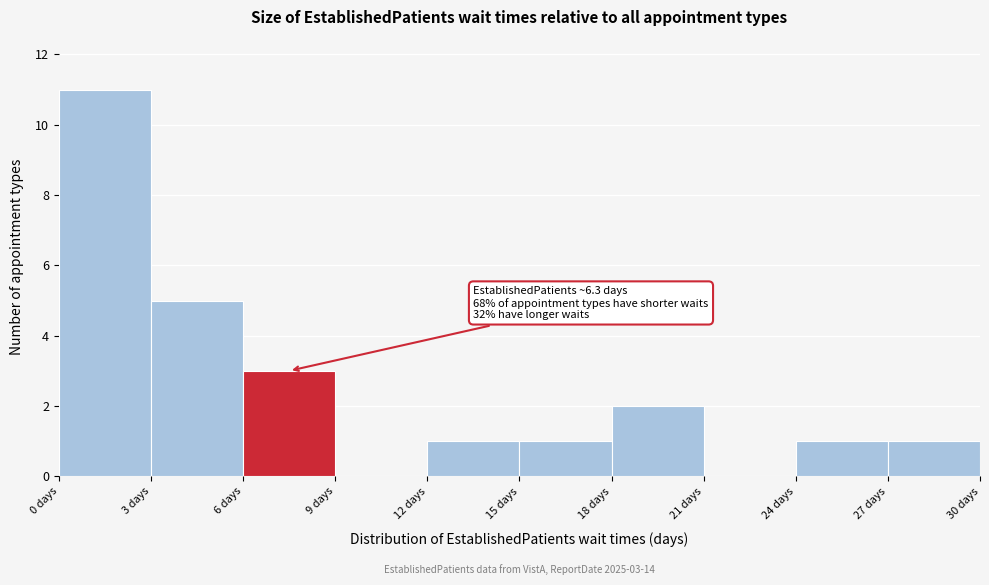

Over which range of the x-axis is the bar tallest?

0 to 3